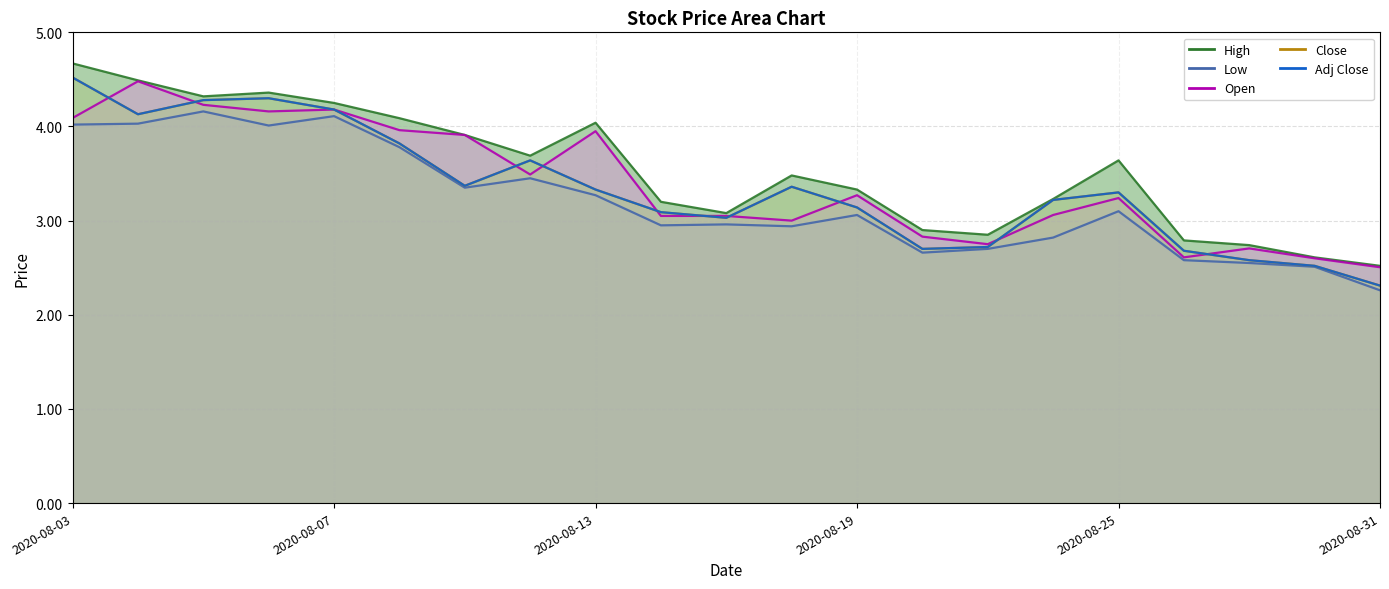

True or false: Close has more than 2 points higher than both neighbors.

True